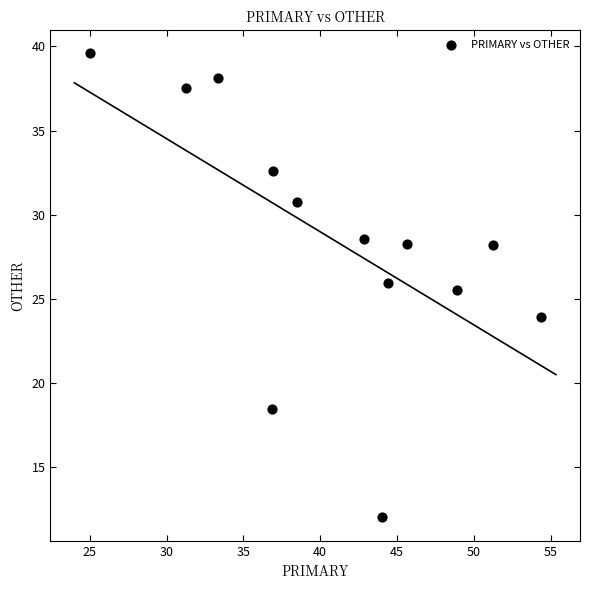

What is the range of Y values (max minus min)?

27.6